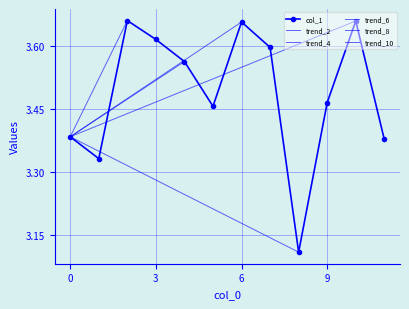

How many interior local peaks does the col_1 series have?

3